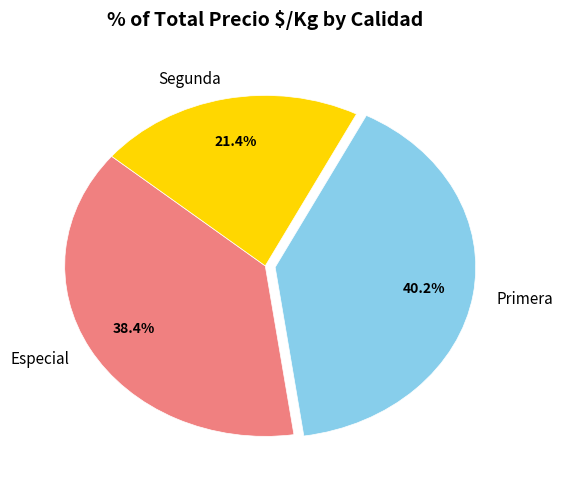

What is the smallest slice in the pie chart?

Segunda